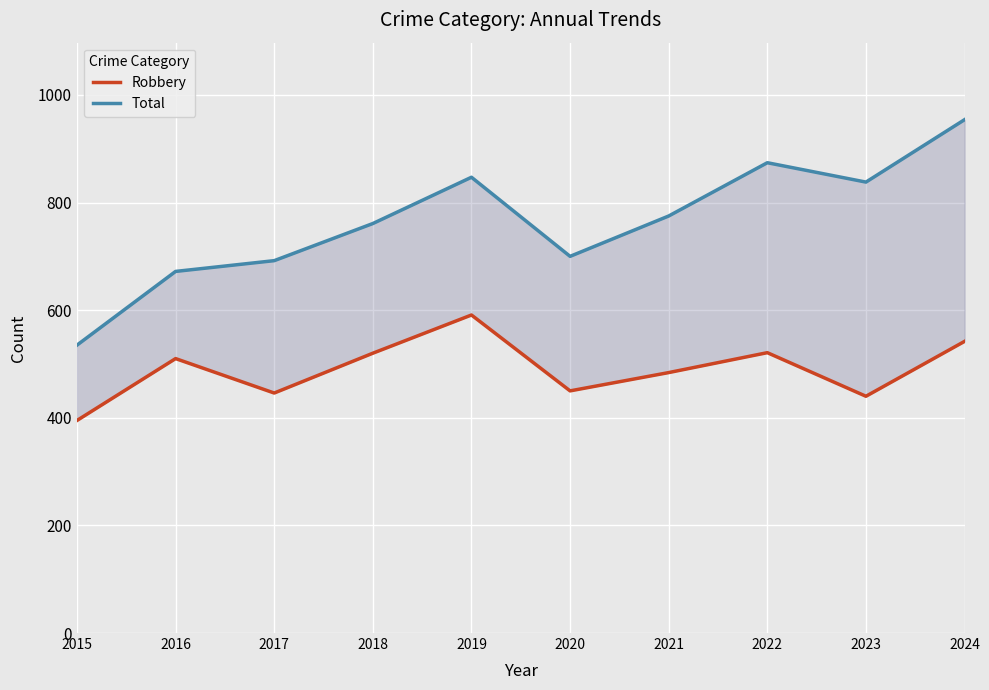

Does the chart display data point markers on the line(s)?

No